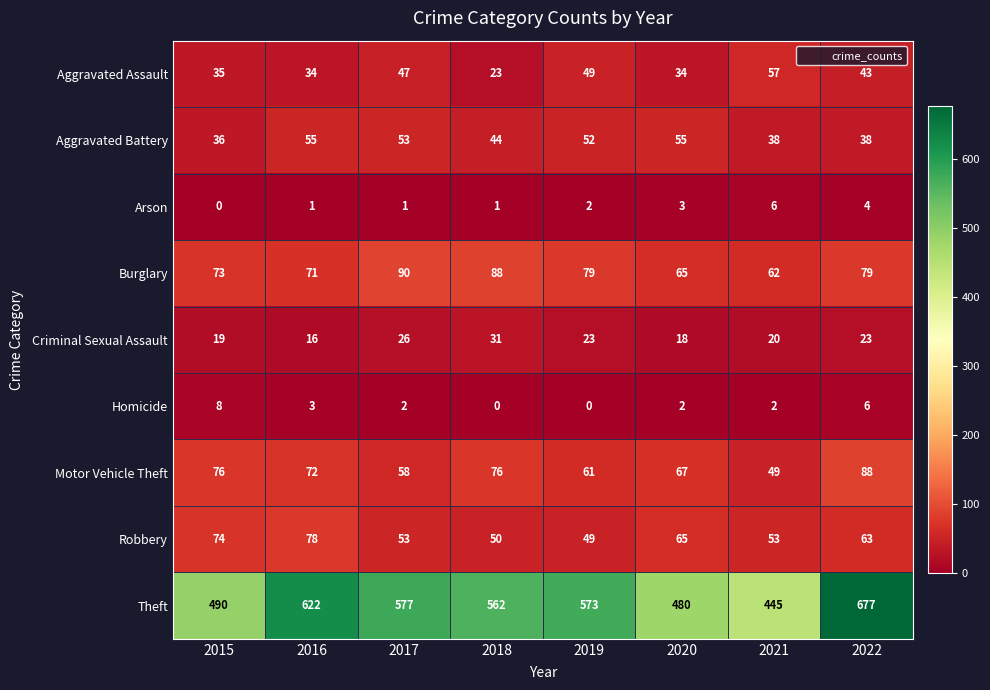

Is it true that Motor Vehicle Theft equals 76 at 2018?

True